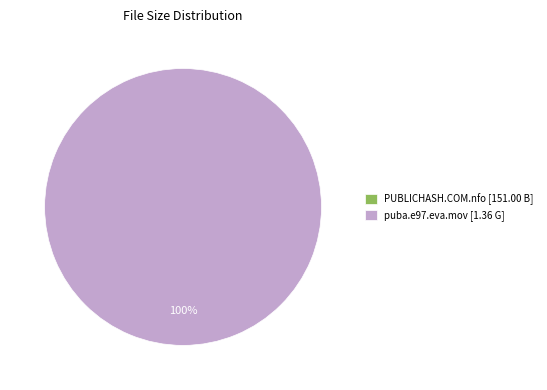

What percentage is the puba.e97.eva.mov [1.36 G] slice, to the nearest percent?

100%